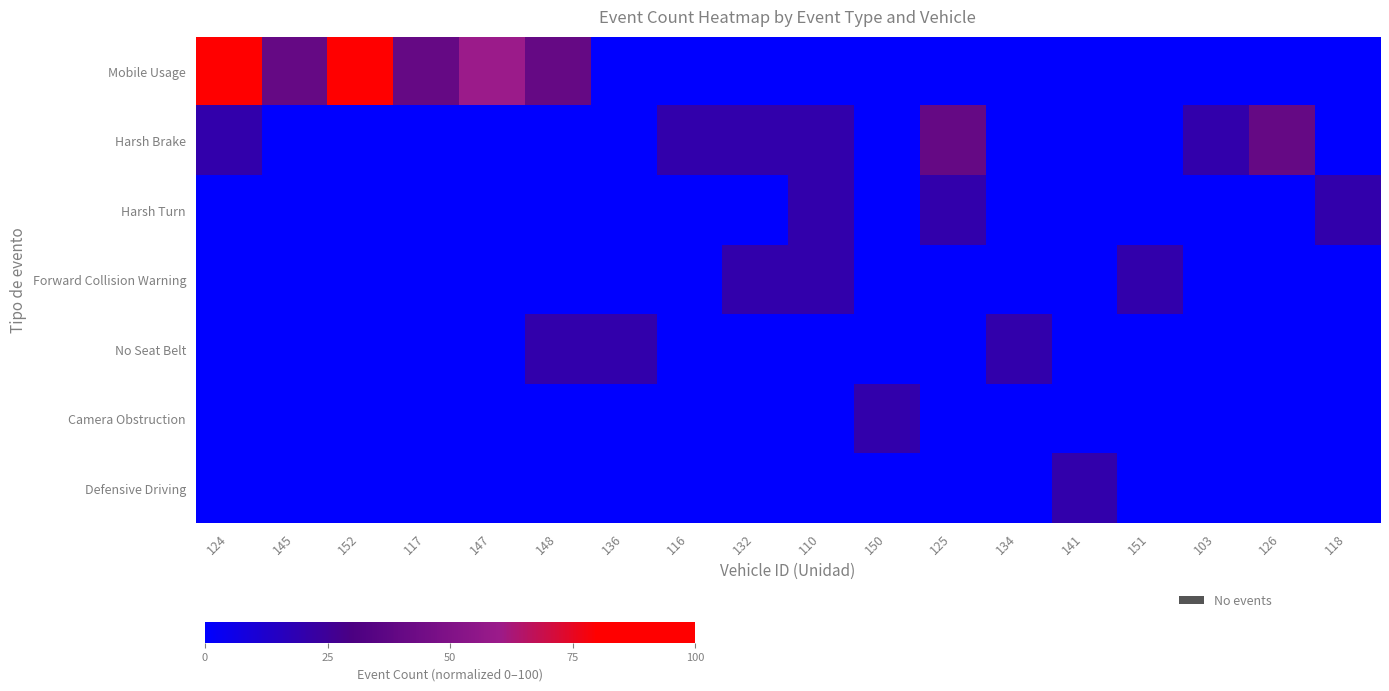

List the series in order of their peak value, highest first.

Mobile Usage, Harsh Brake, Harsh Turn, Forward Collision Warning, No Seat Belt, Camera Obstruction, Defensive Driving